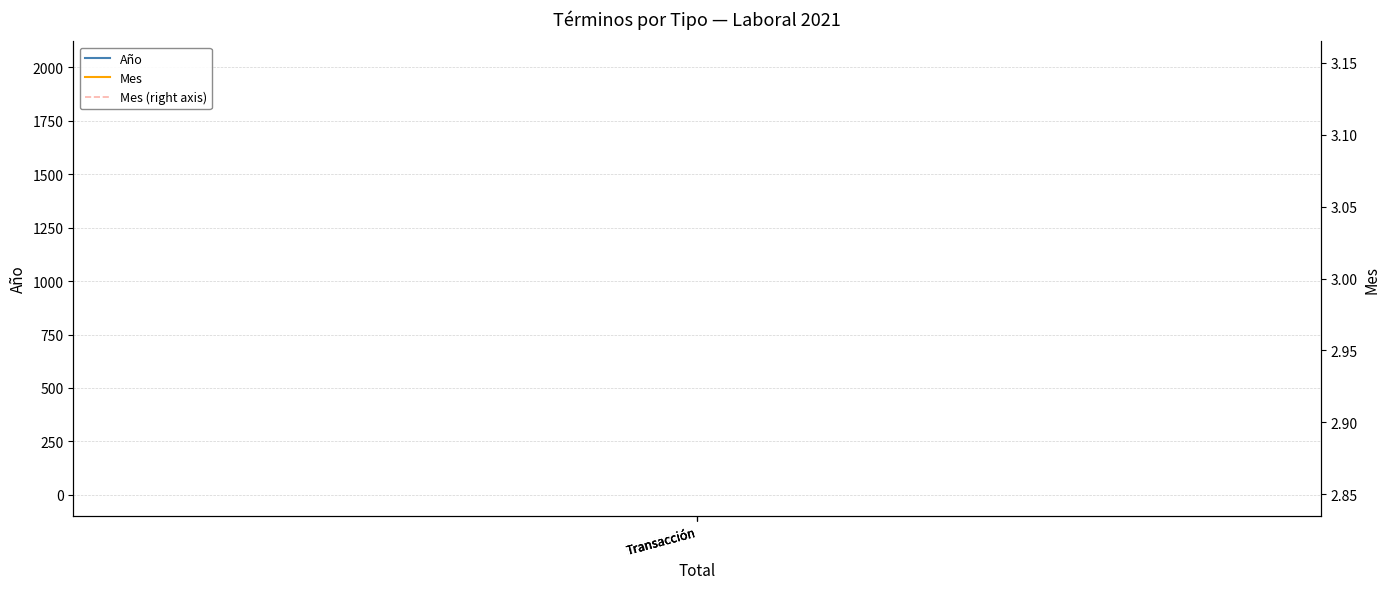

Between Transacción and Transacción, which series saw the biggest shift?

Año